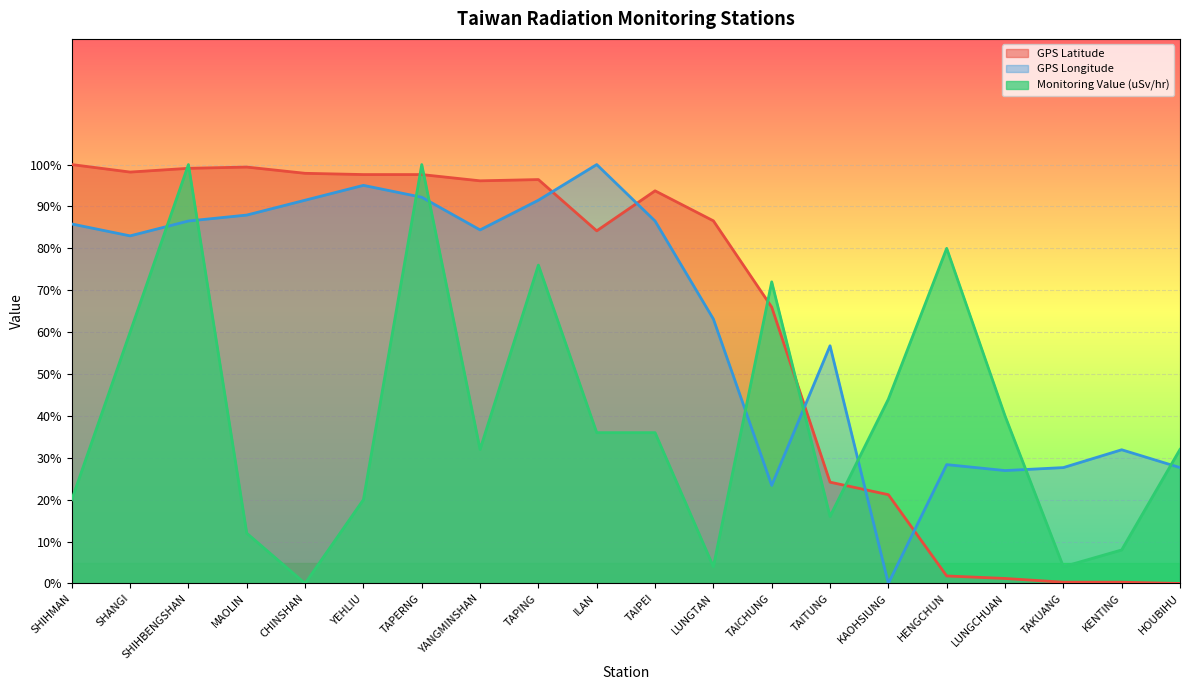

The GPS Longitude series shows 129.5 at SHANGI. True or false?

False